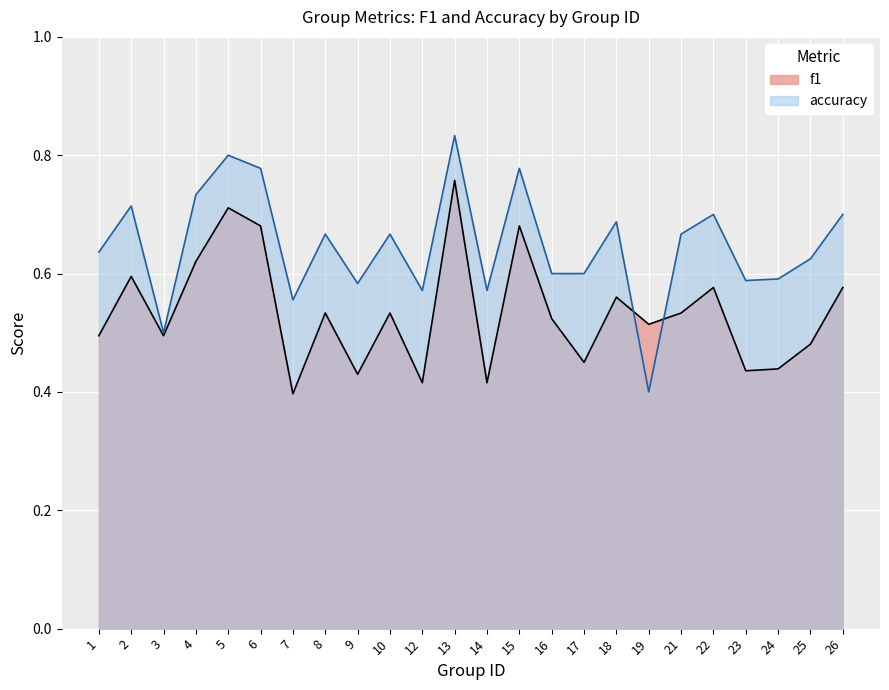

Reading left to right, extract all data points from this chart.

f1: 1=0.5	2=0.6	3=0.5	4=0.6	5=0.7	6=0.7	7=0.4	8=0.5	9=0.4	10=0.5	12=0.4	13=0.8	14=0.4	15=0.7	16=0.5	17=0.5	18=0.6	19=0.5	21=0.5	22=0.6	23=0.4	24=0.4	25=0.5	26=0.6
accuracy: 1=0.6	2=0.7	3=0.5	4=0.7	5=0.8	6=0.8	7=0.6	8=0.7	9=0.6	10=0.7	12=0.6	13=0.8	14=0.6	15=0.8	16=0.6	17=0.6	18=0.7	19=0.4	21=0.7	22=0.7	23=0.6	24=0.6	25=0.6	26=0.7